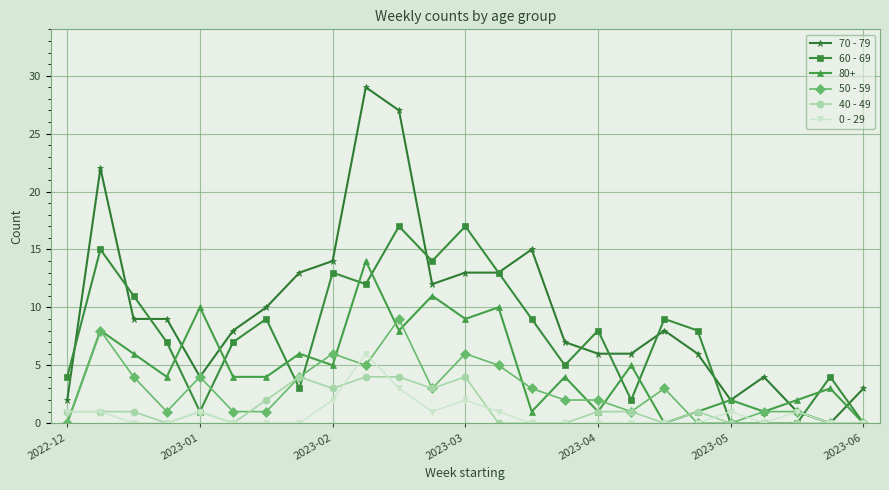

True or false: 40 - 49 has more than 2 points higher than both neighbors.

True